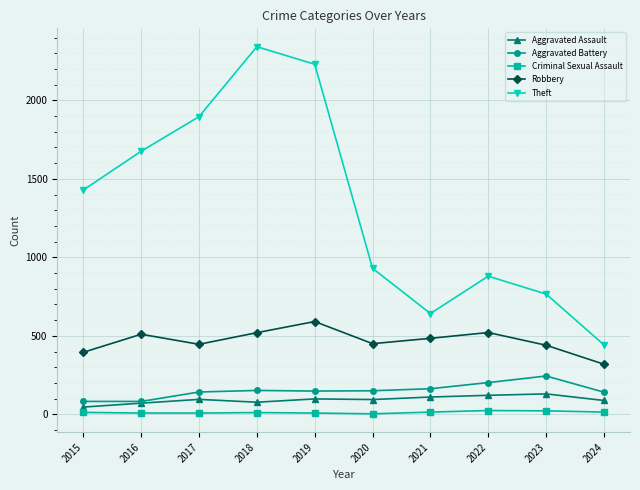

Read the Criminal Sexual Assault value at 2018, to the nearest 10.

10